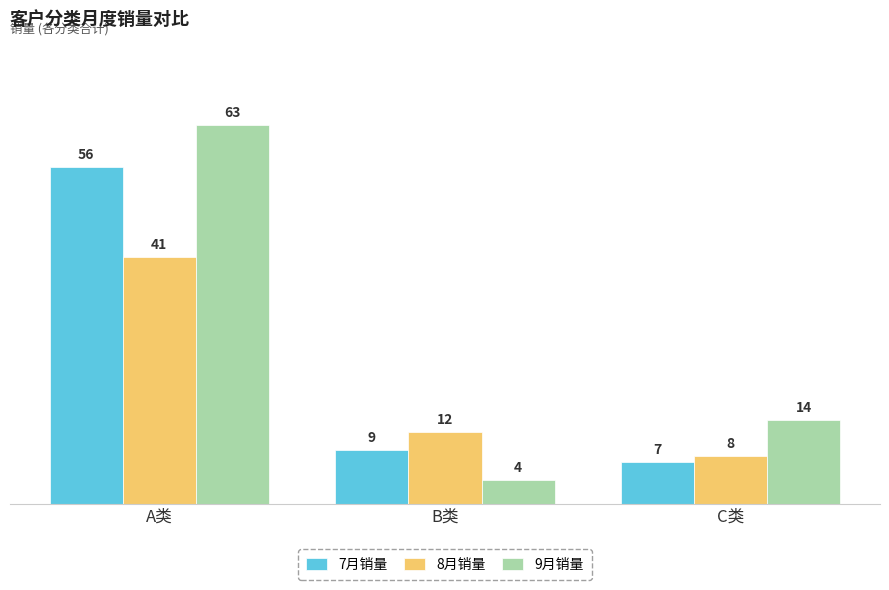

Does the chart contain stacked bars?

No